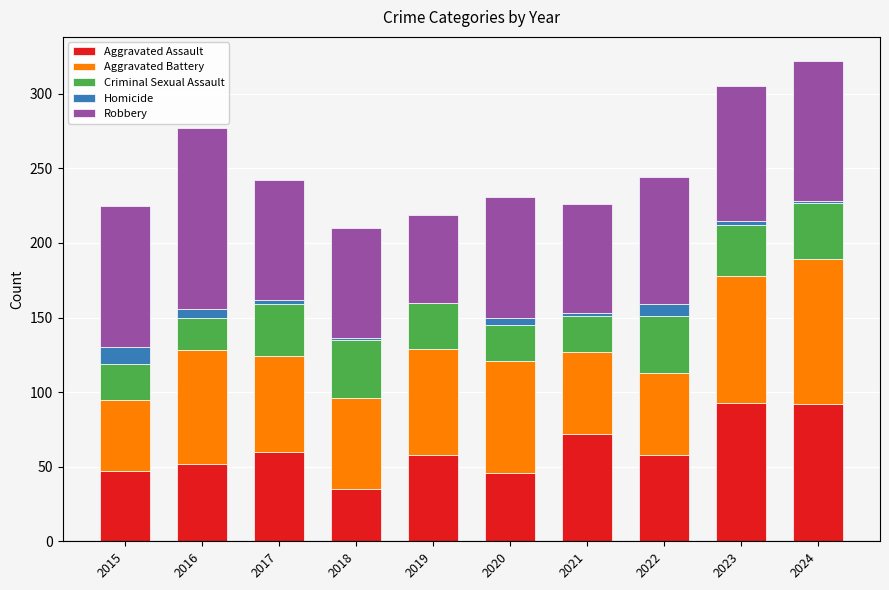

What is the total value across all series at 2019?

219